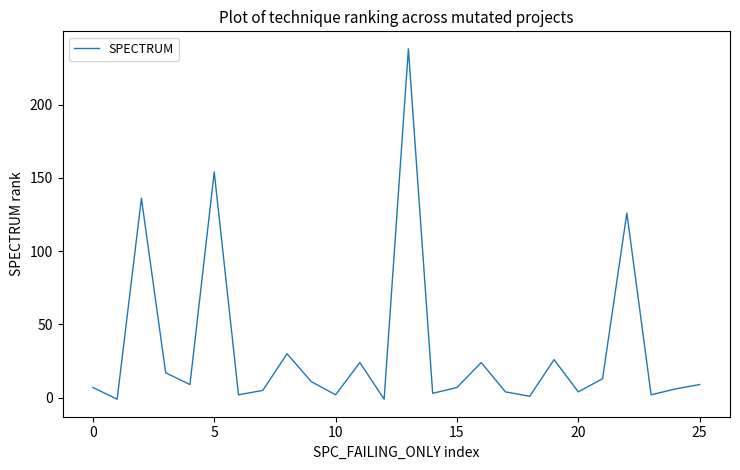

What is the difference between the maximum and minimum values?

239